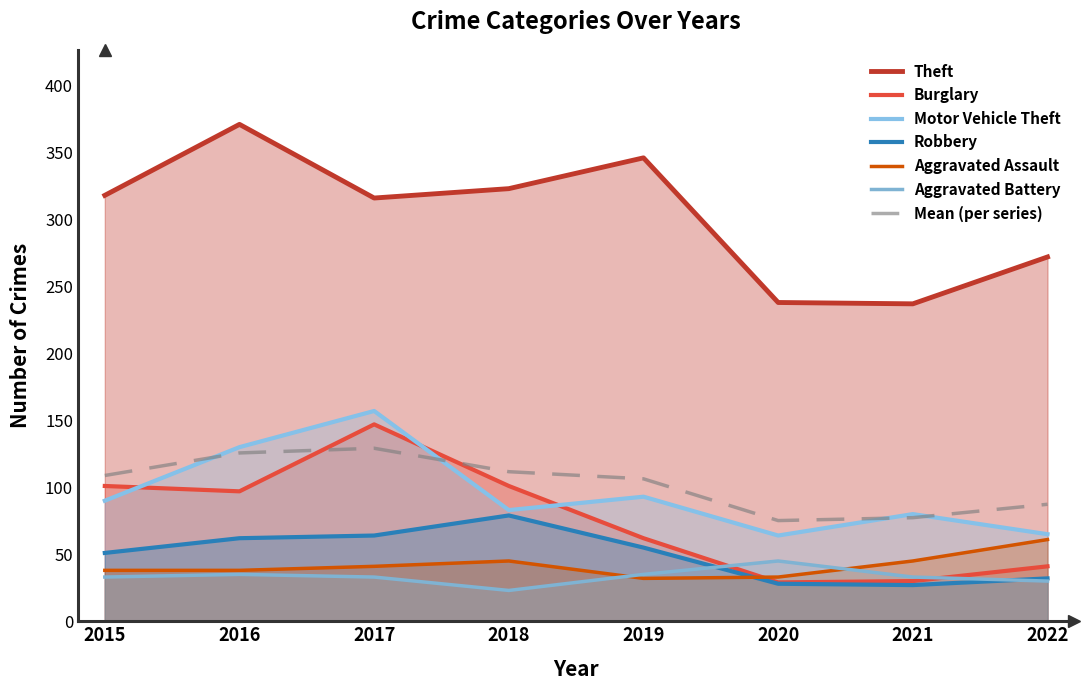

The value of Motor Vehicle Theft at 2021 is 80. True or false?

True